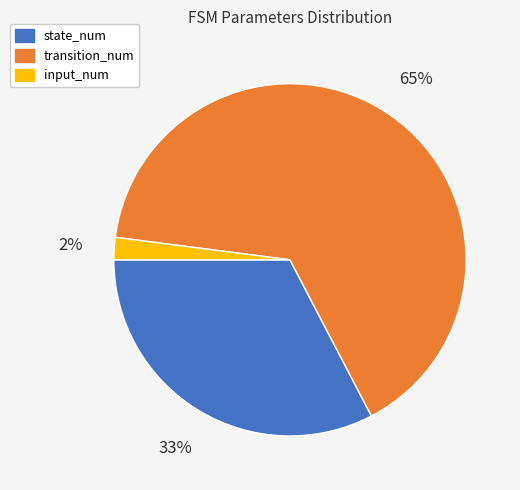

Which slice is the smallest?

input_num